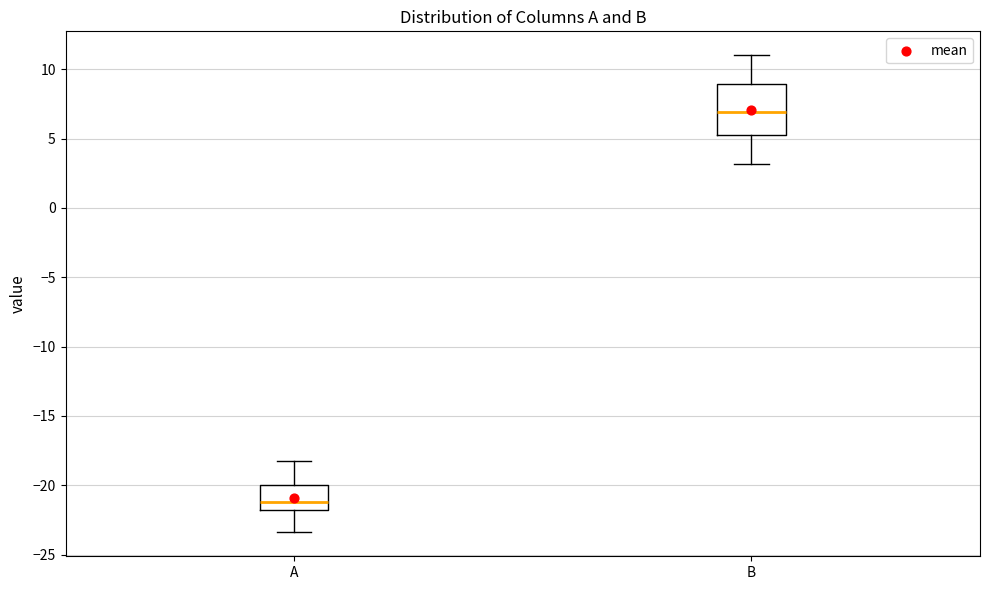

Reading left to right, read every box against the y-axis: the position of its median line, the range the box covers, and the ends of its whiskers. The values are not printed on the chart, so give them approximately, as read against the axis.

A: median -21.0, box -22.0 to -20.0, whiskers -23.5 to -18.0
B: median 7.0, box 5.0 to 9.0, whiskers 3.0 to 11.0